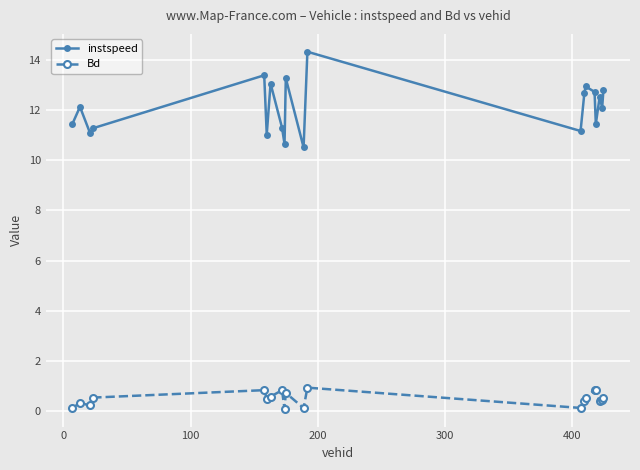

What is the minimum value for instspeed?

10.5